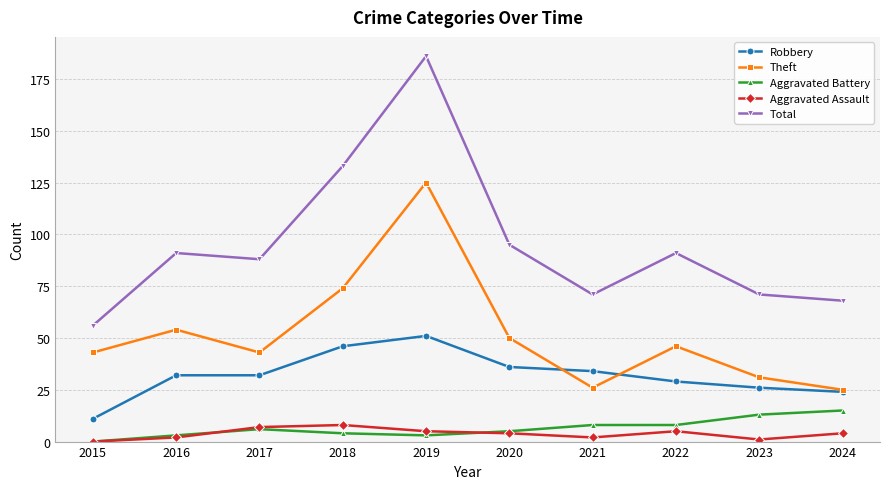

Which series has the widest spread of values?

Total